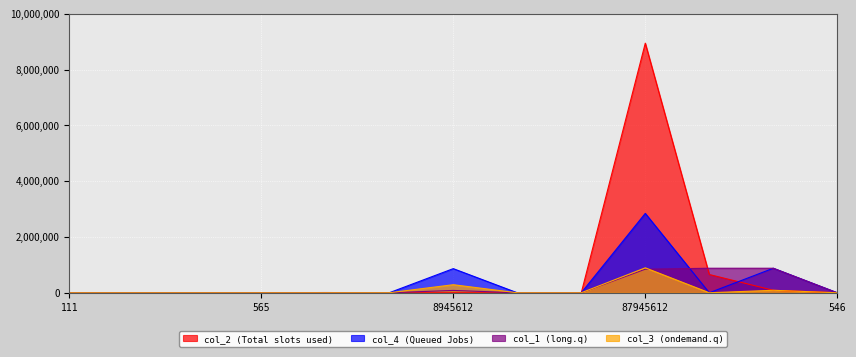

In col_1, how many points are higher than both neighbors (excluding endpoints)?

4